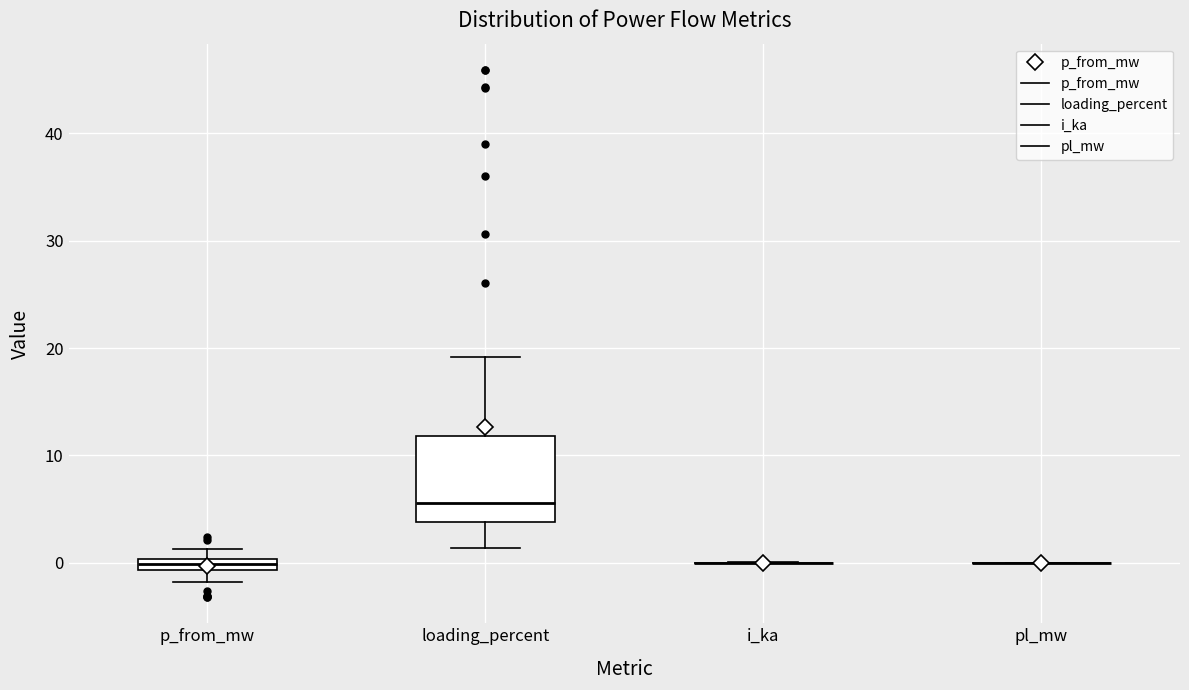

Comparing the boxes themselves (not the whiskers), which one is the tallest?

loading_percent